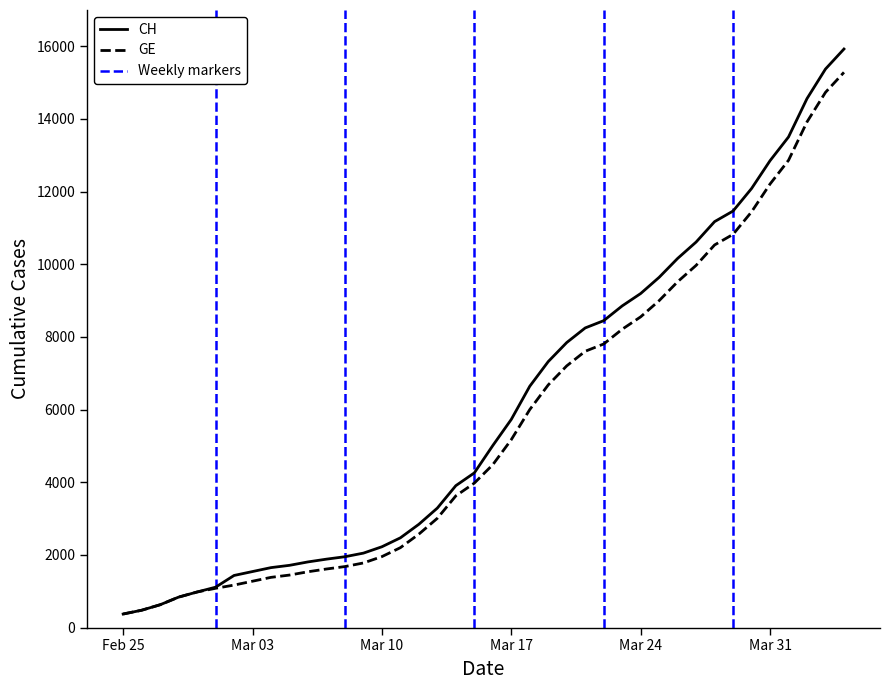

What is the smallest value displayed?

375